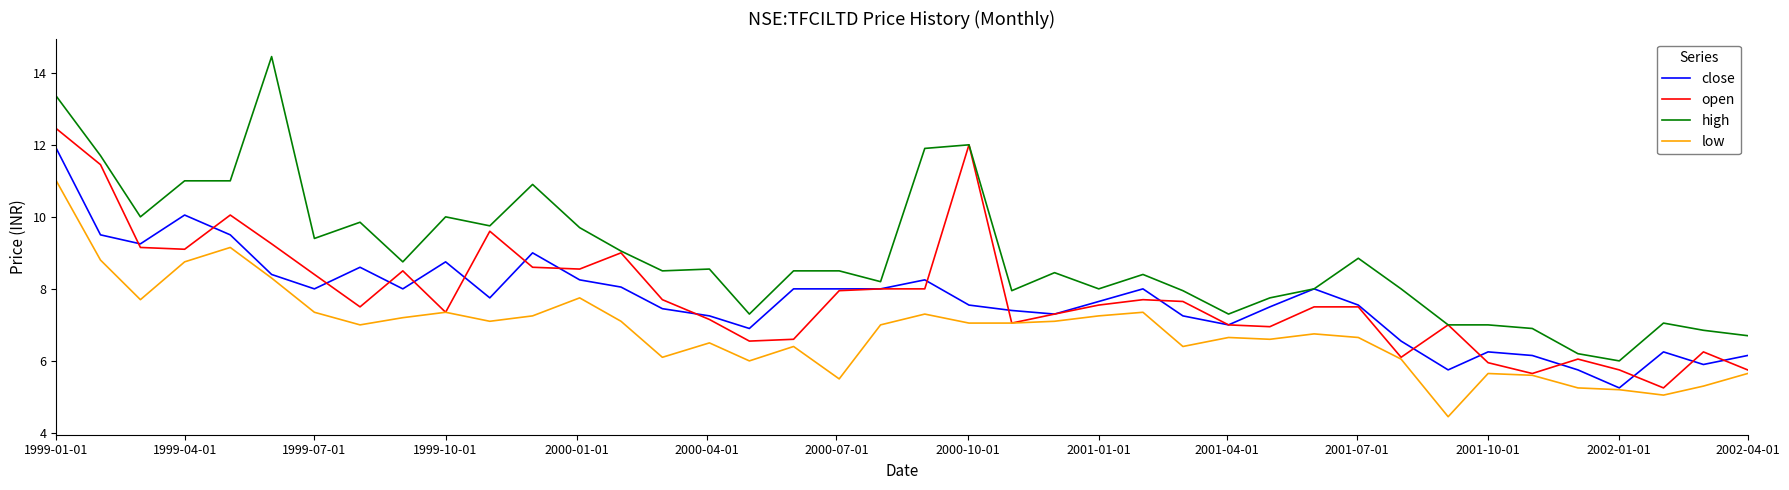

What is the minimum value shown in the chart?

4.5